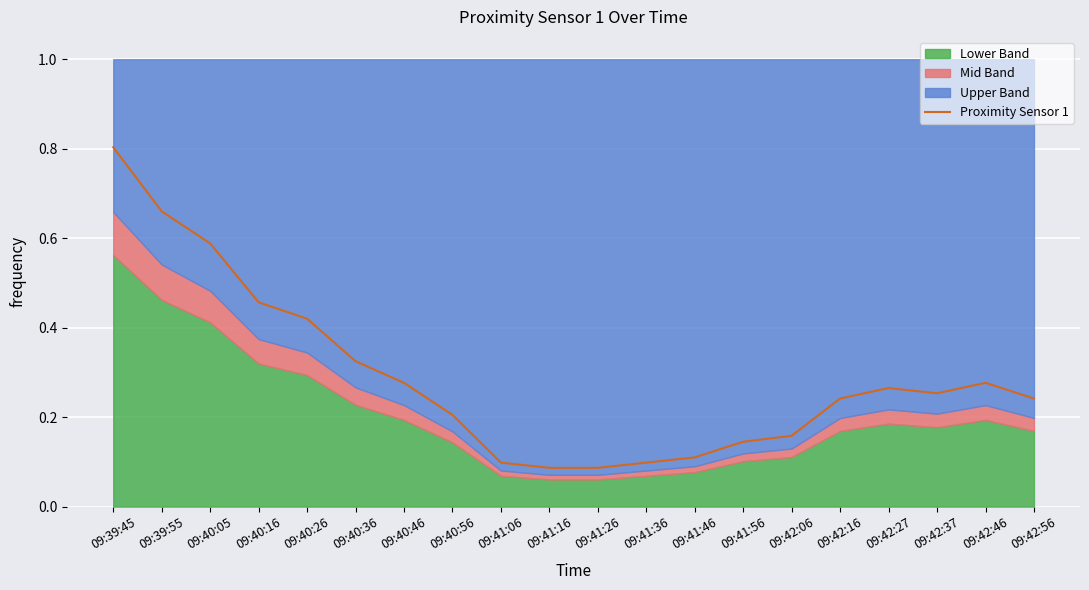

Reading right to left, transcribe all the data shown in this chart.

09:42:56=0.2	09:42:46=0.3	09:42:37=0.3	09:42:27=0.3	09:42:16=0.2	09:42:06=0.2	09:41:56=0.1	09:41:46=0.1	09:41:36=0.1	09:41:26=0.1	09:41:16=0.1	09:41:06=0.1	09:40:56=0.2	09:40:46=0.3	09:40:36=0.3	09:40:26=0.4	09:40:16=0.5	09:40:05=0.6	09:39:55=0.7	09:39:45=0.8